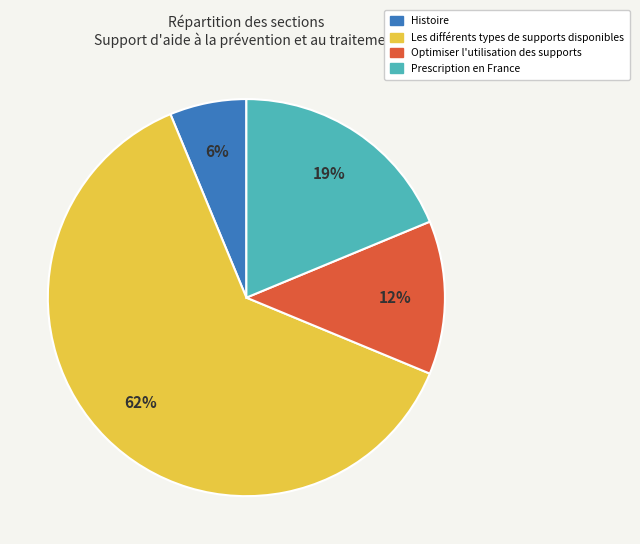

True or false: Histoire accounts for 6% of the total.

True